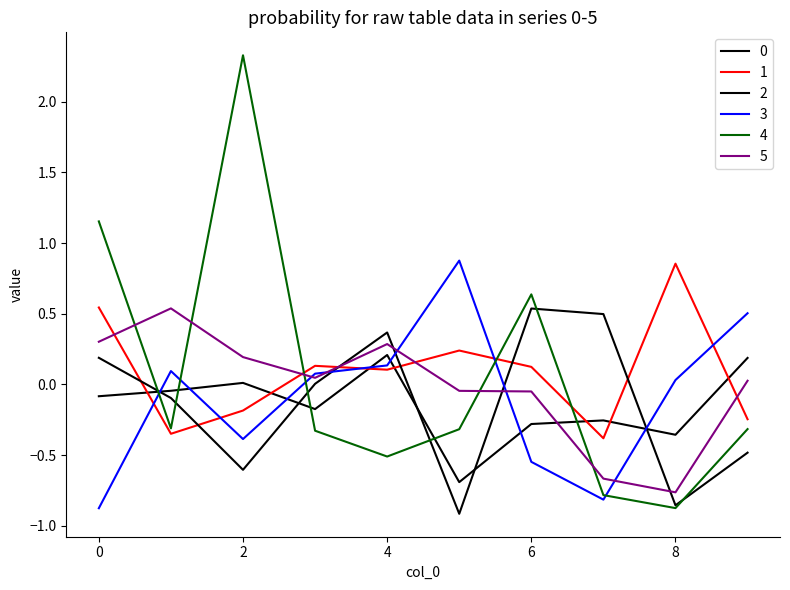

True or false: 1 and 2 intersect in this chart.

True